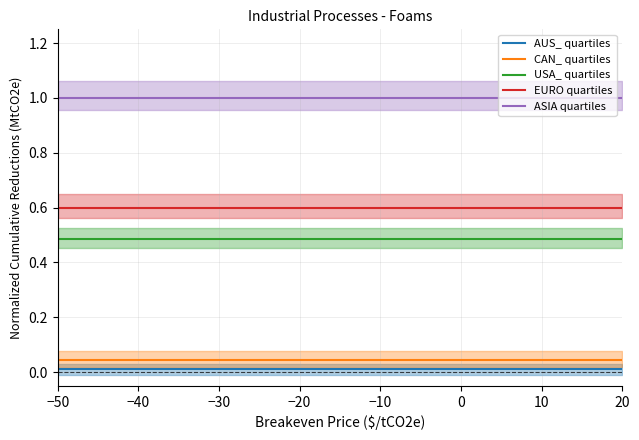

How many lines are shown in the chart?

5